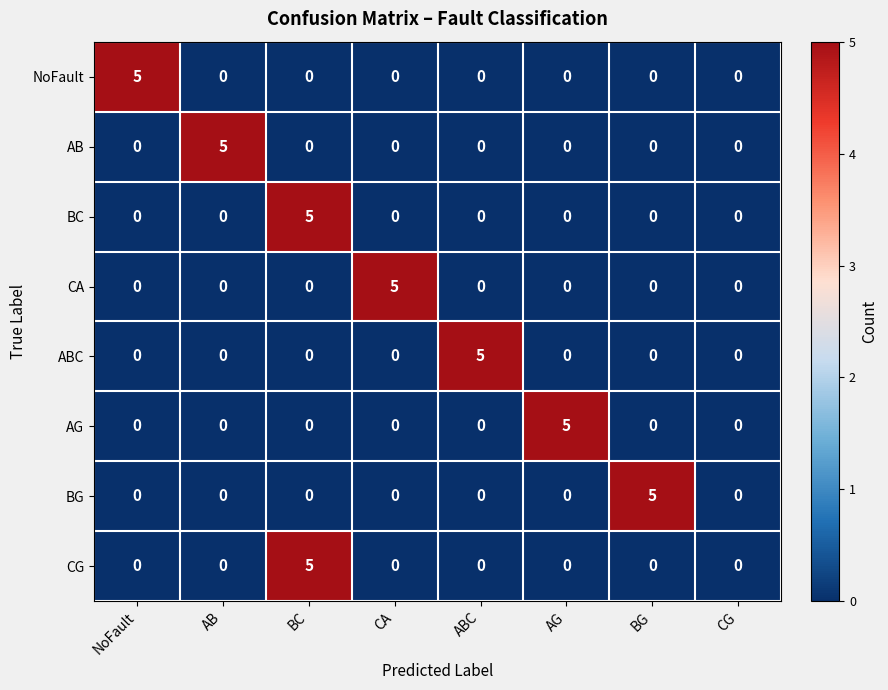

Count the CG values in the range 0 to 1.

7